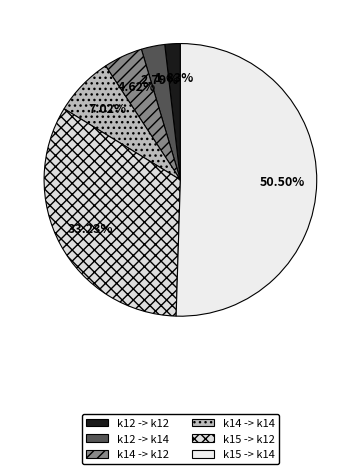

Rank the categories by value from highest to lowest.

k15 -> k14, k15 -> k12, k14 -> k14, k14 -> k12, k12 -> k14, k12 -> k12